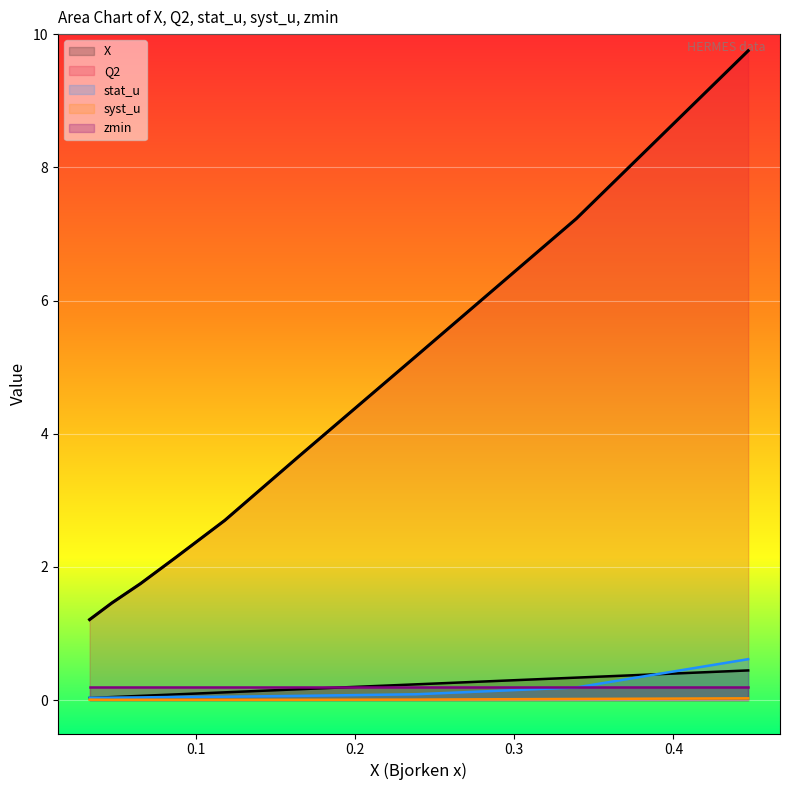

What is the highest value of the X series?

0.4